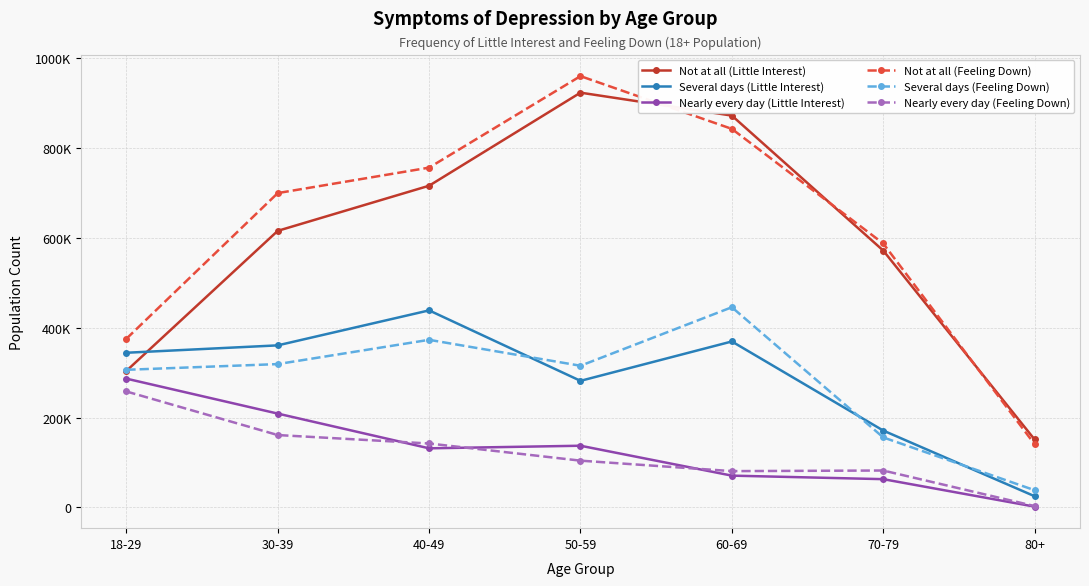

Is this an area chart (filled region under the line)?

No